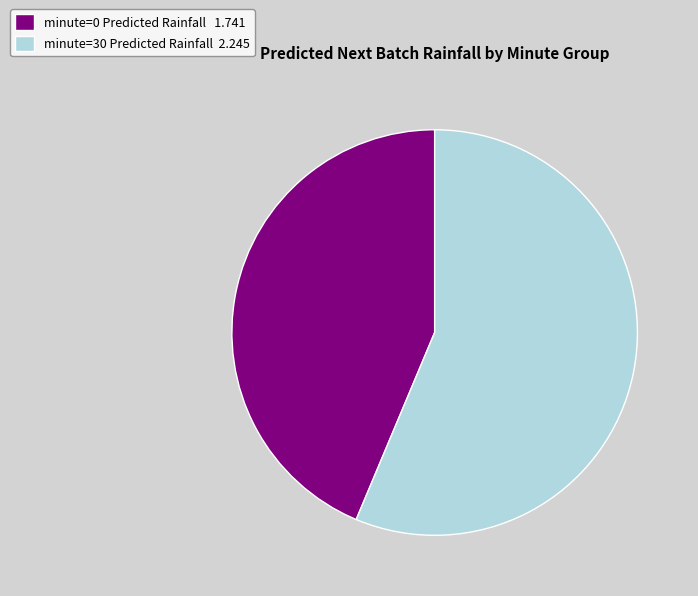

Does minute=0 account for over 50% of the chart?

No